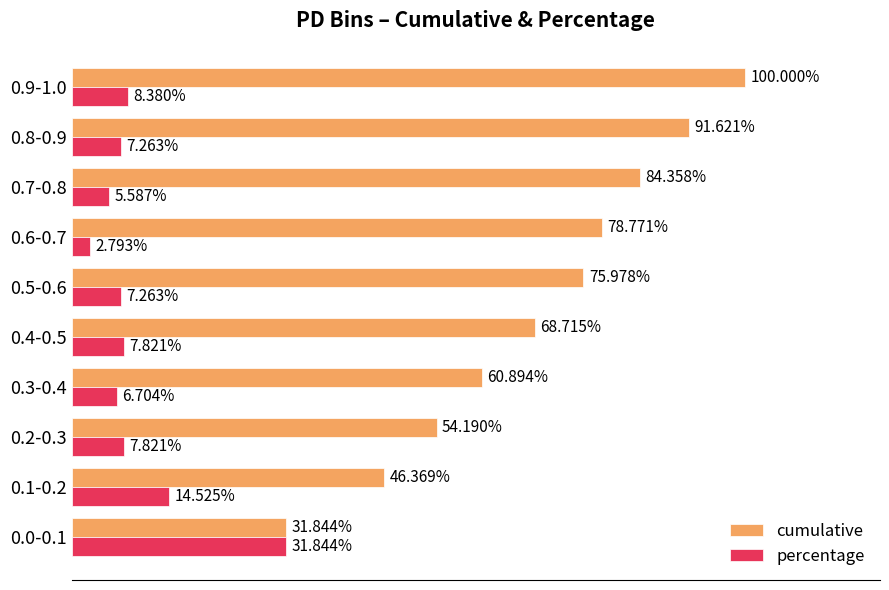

At which category does the chart reach its minimum across all series?

0.6-0.7